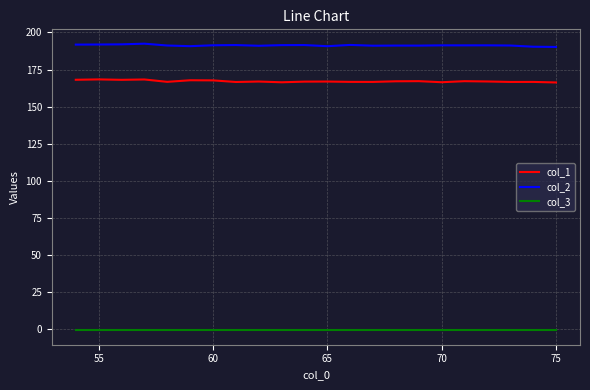

True or false: col_2 and col_3 cross at least once.

False